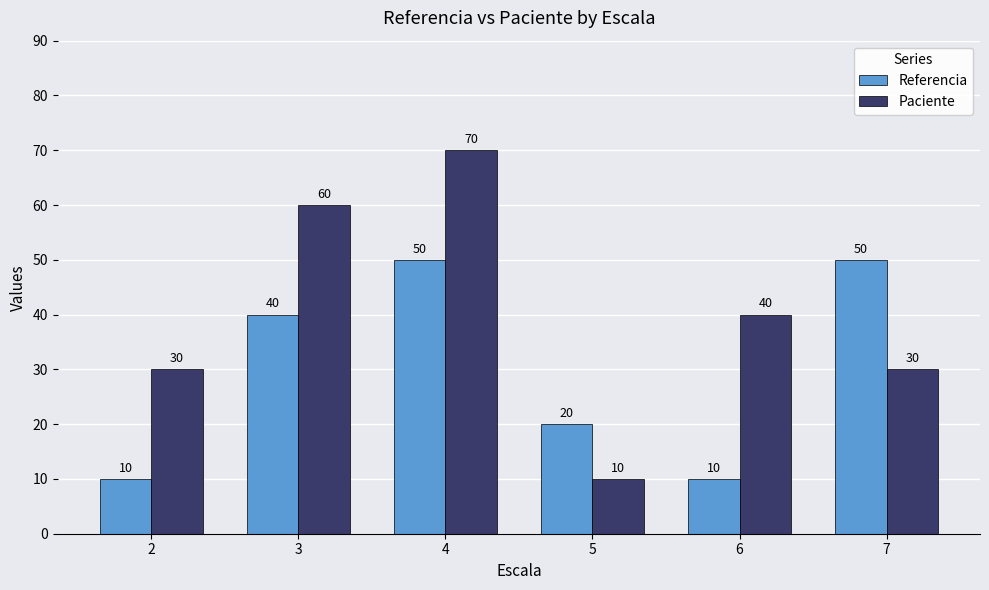

Rank the series at 7 from lowest to highest value.

Paciente, Referencia